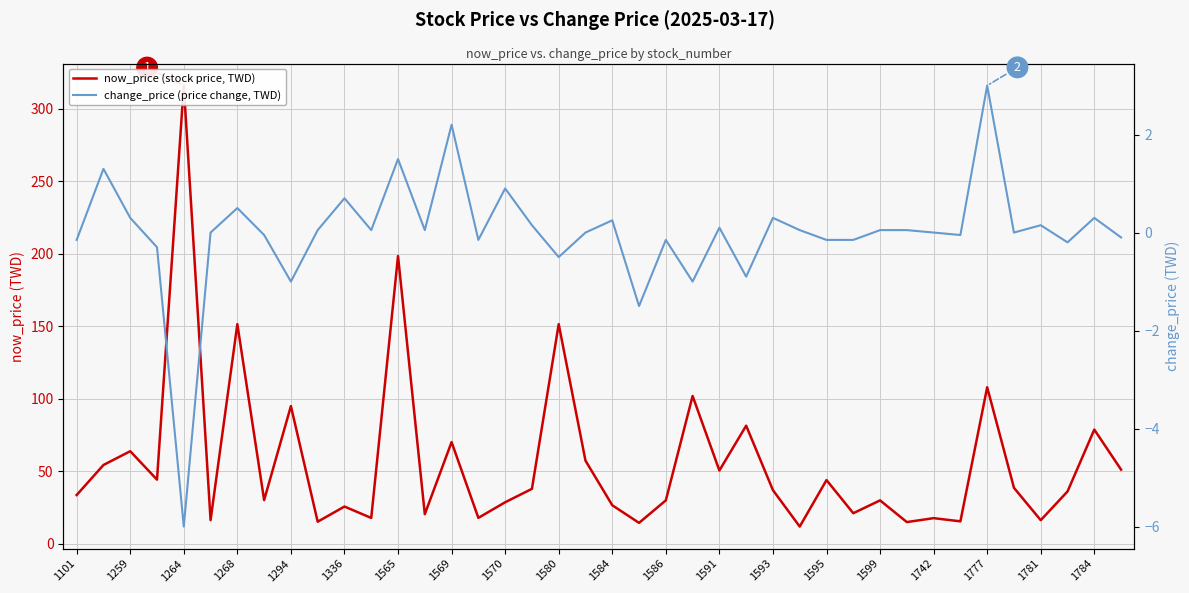

What is the lowest value of the now_price (stock price, TWD) series?

11.9